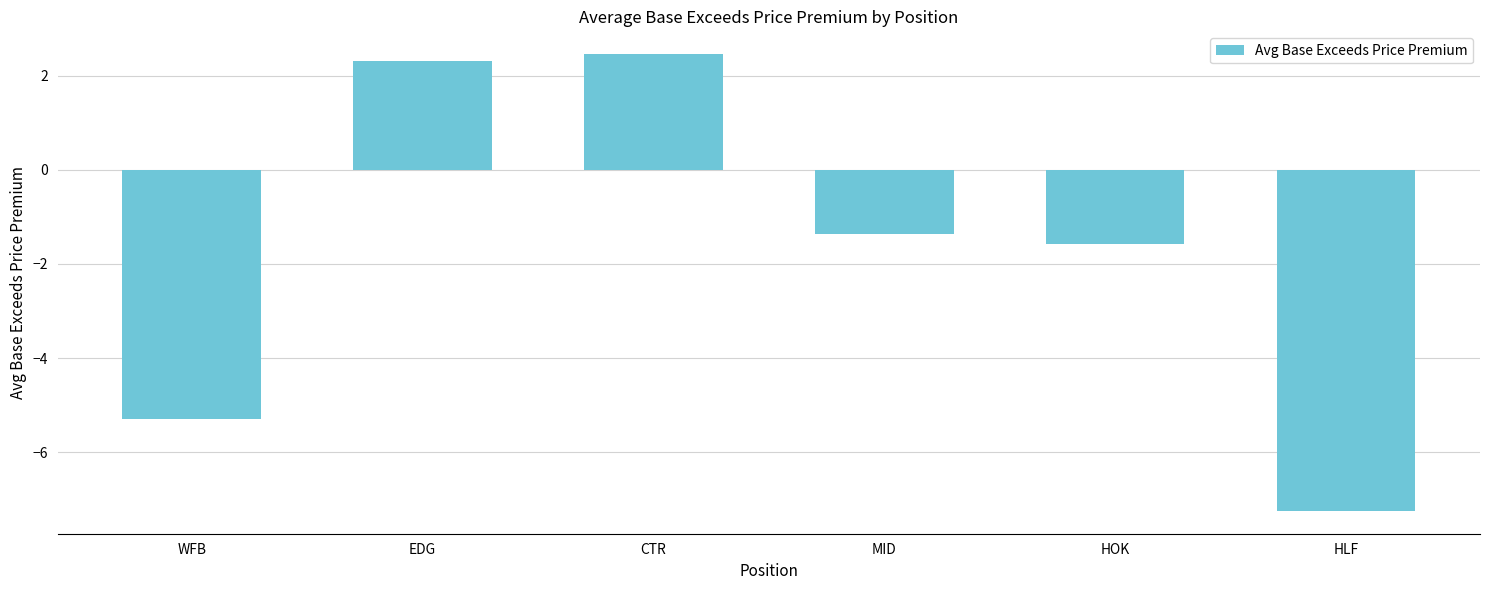

At which label does the data first exceed -1?

EDG